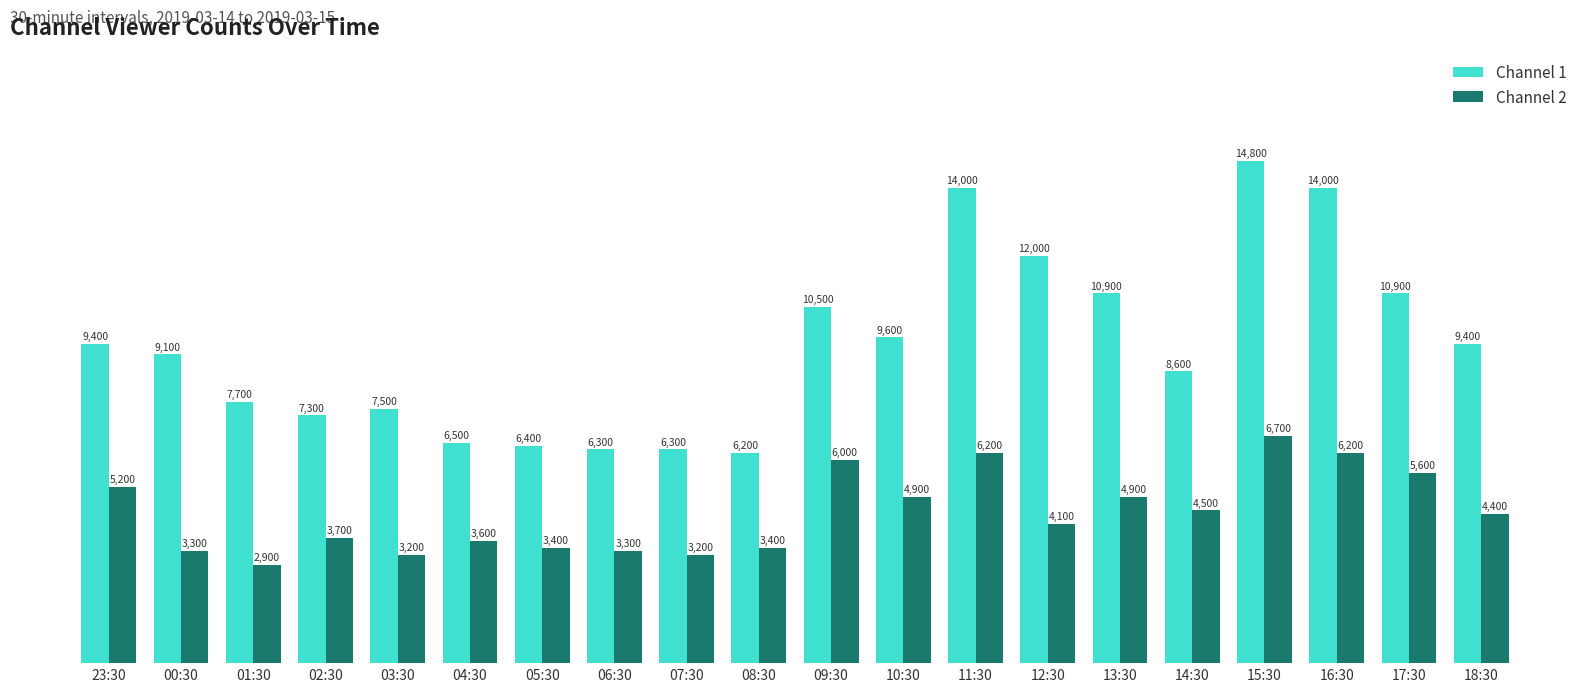

What is the average value of the Channel 1 series?

9370